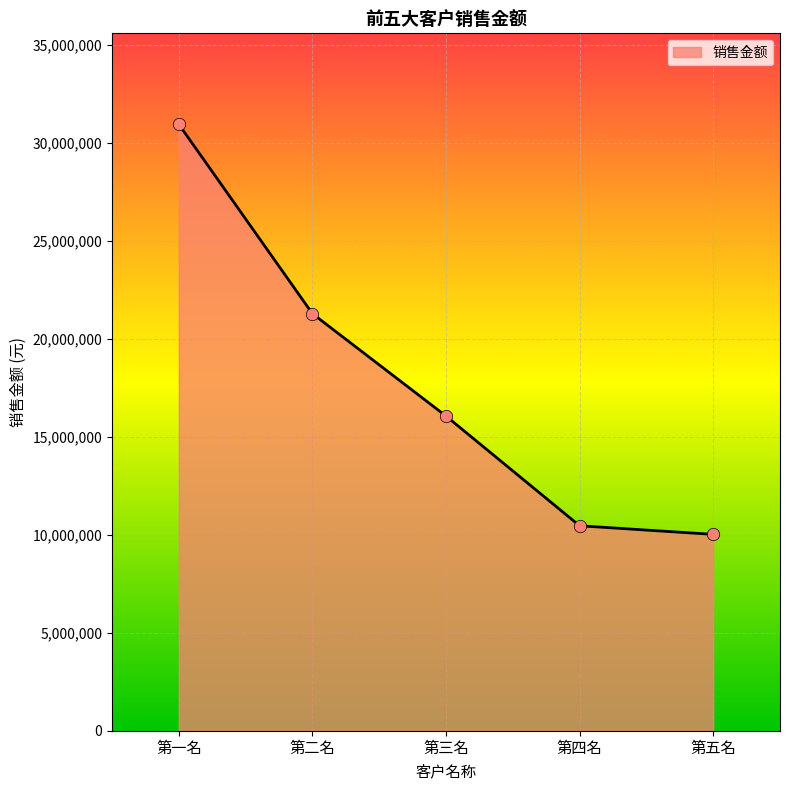

What is the change in value from 第一名 to 第五名?

-20921326.4